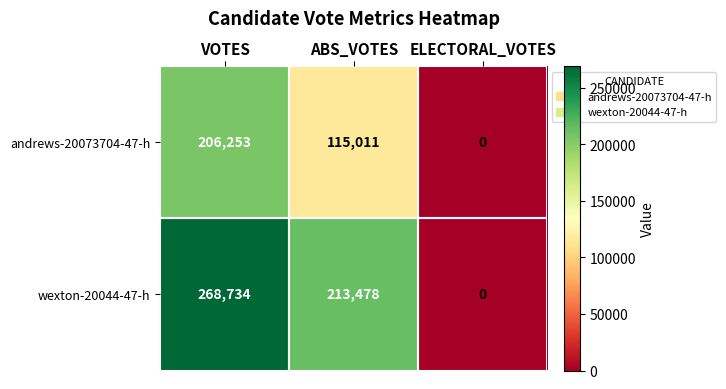

The value of wexton-20044-47-h at ABS_VOTES is 213478. True or false?

True